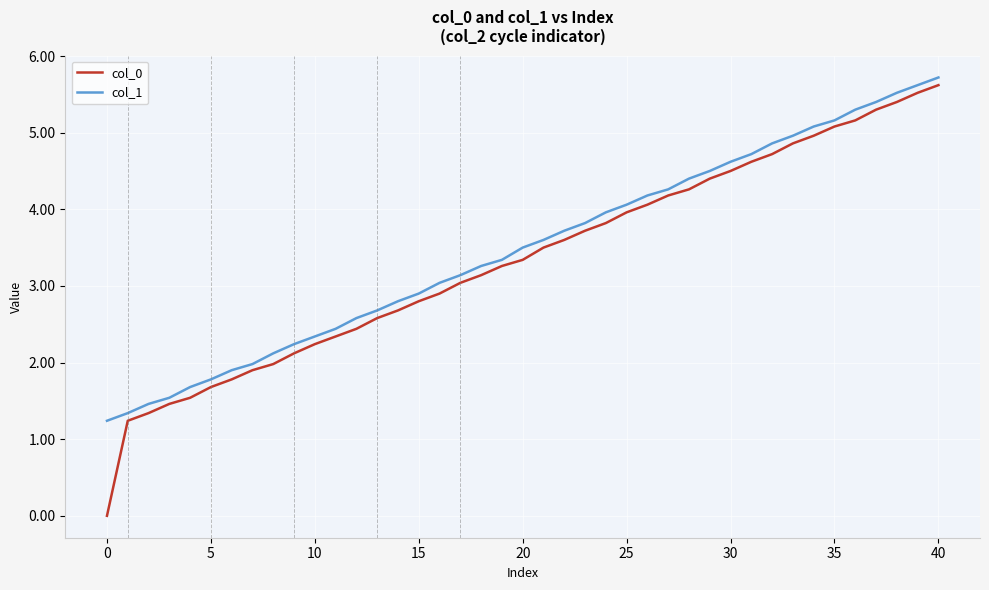

How many lines are shown in the chart?

2